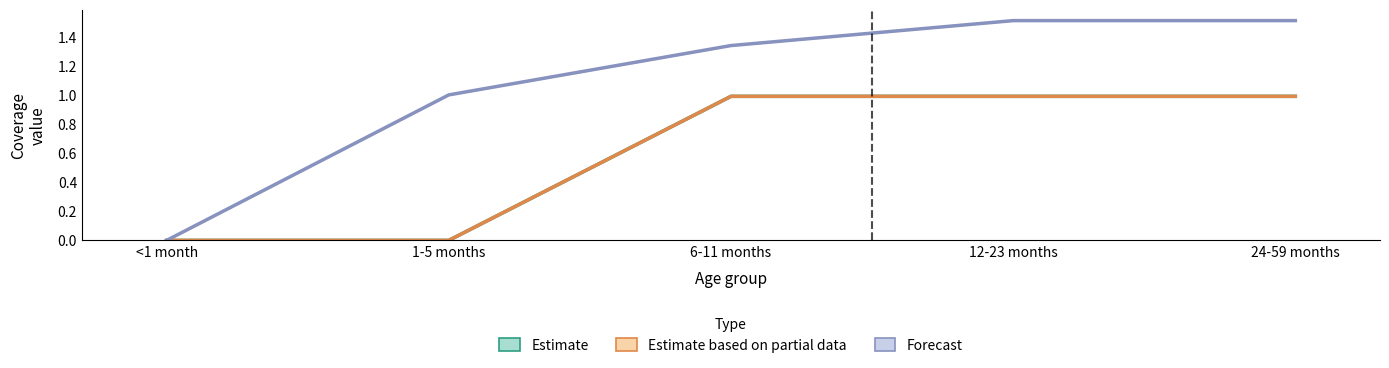

Is this an area chart (filled region under the line)?

No